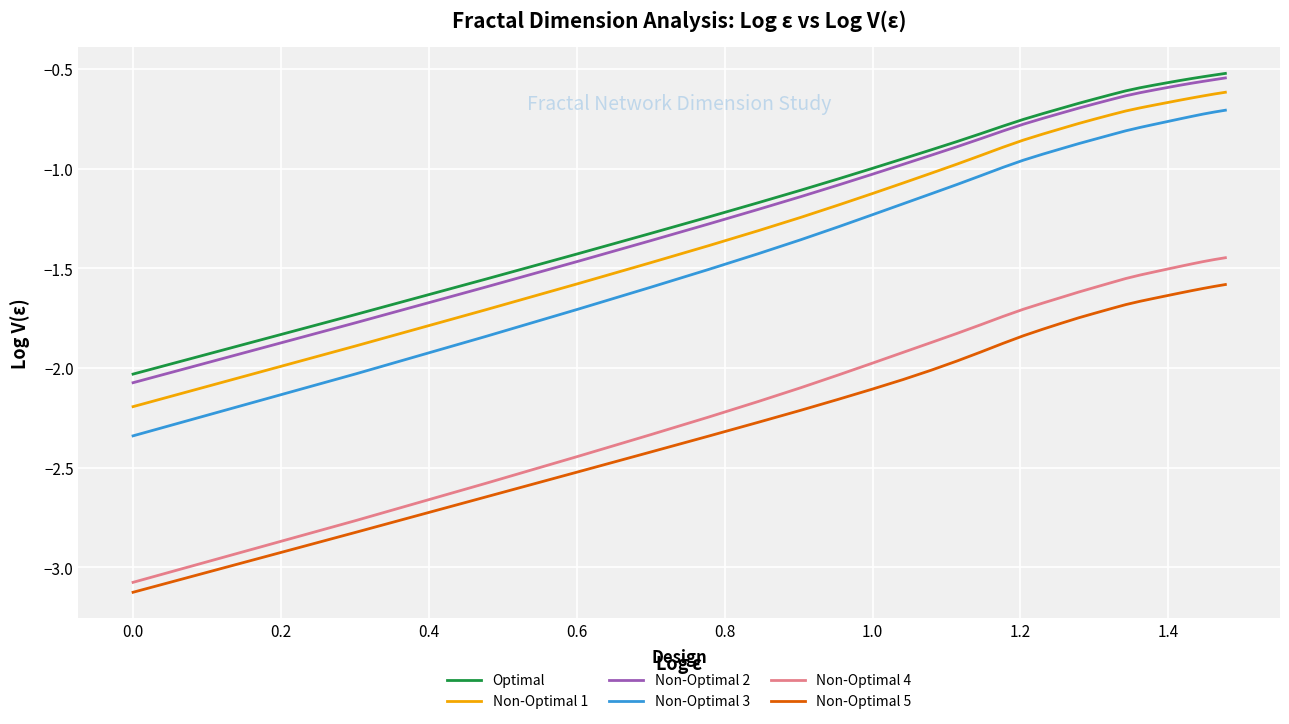

True or false: Non-Optimal 3 and Non-Optimal 4 intersect in this chart.

False